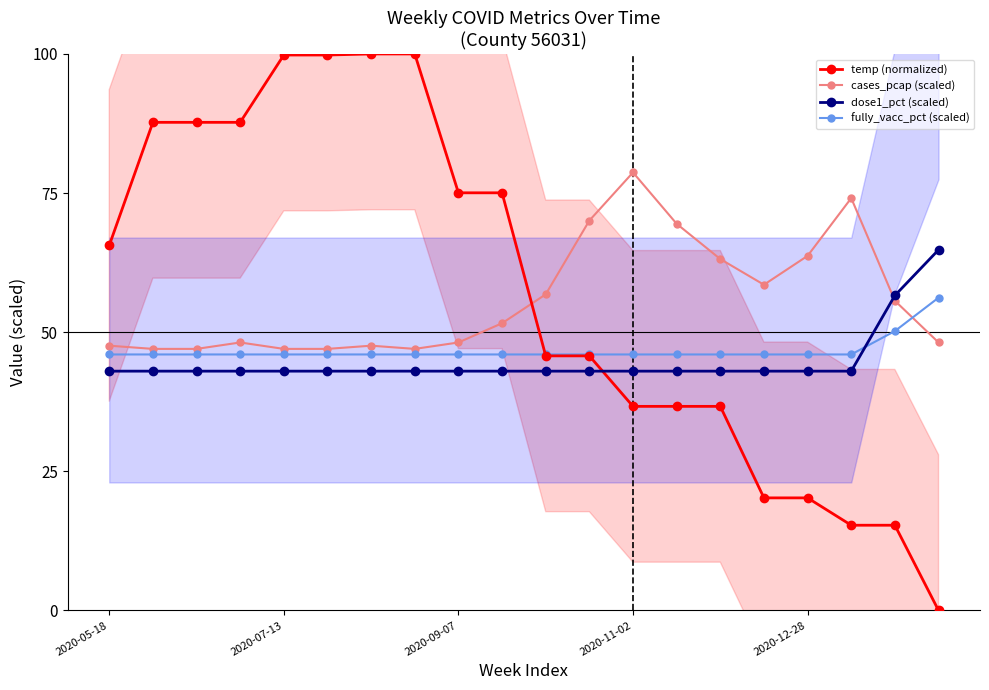

True or false: fully_vacc_pct (scaled) and temp (normalized) intersect in this chart.

True